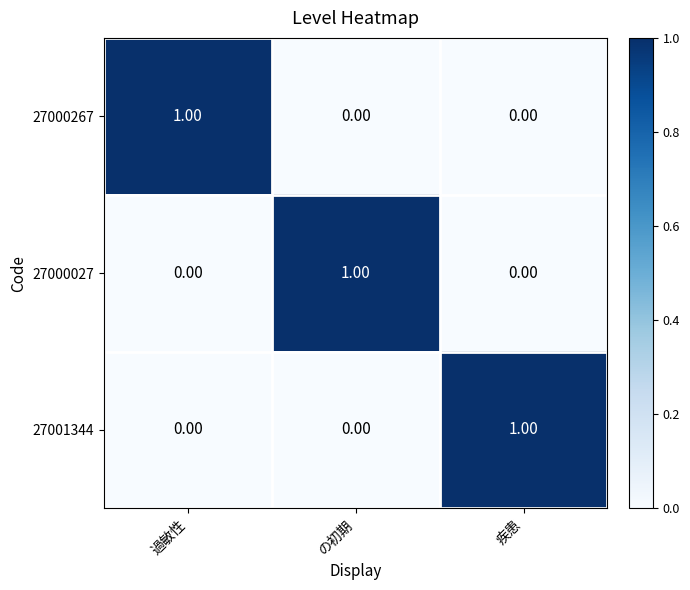

At how many categories does at least one series exceed 0?

3